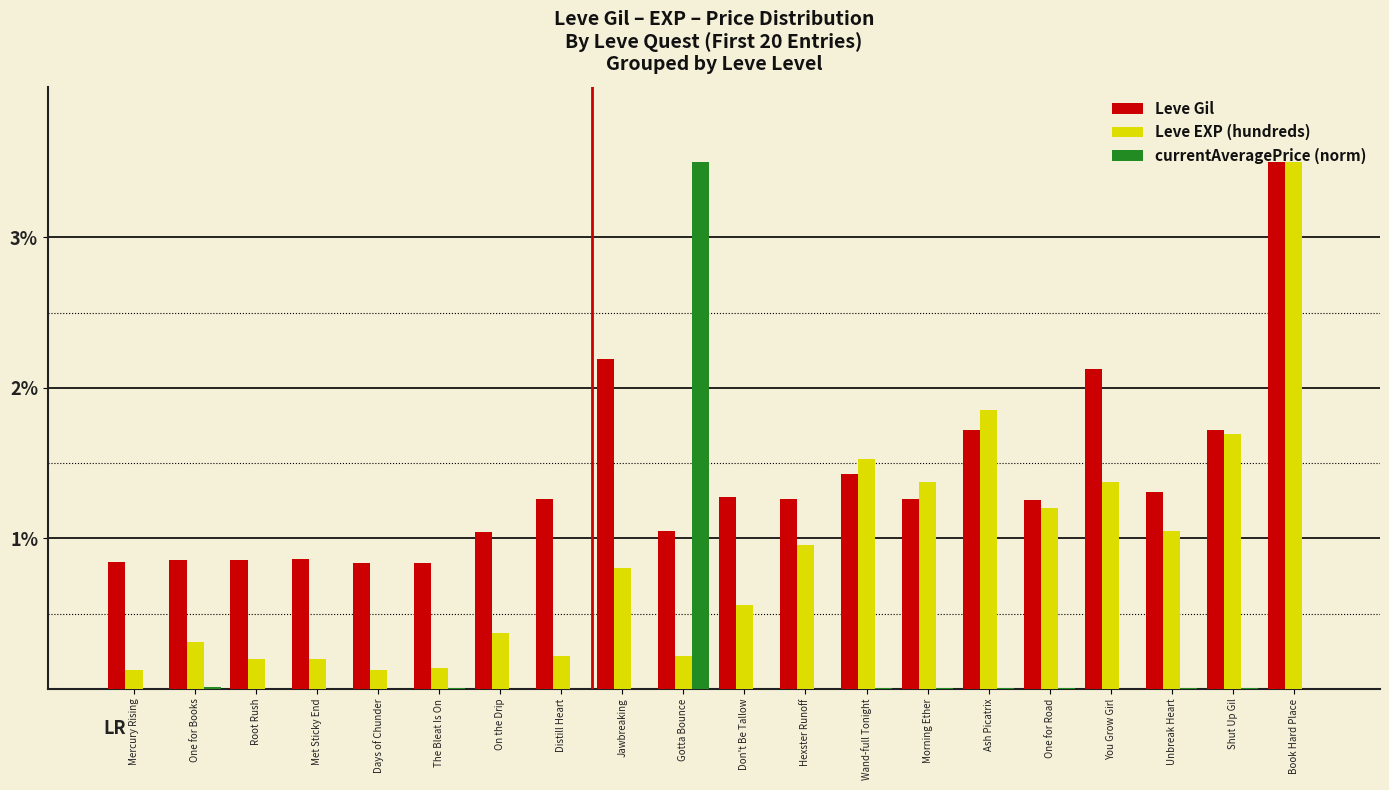

Are the bars horizontal?

No